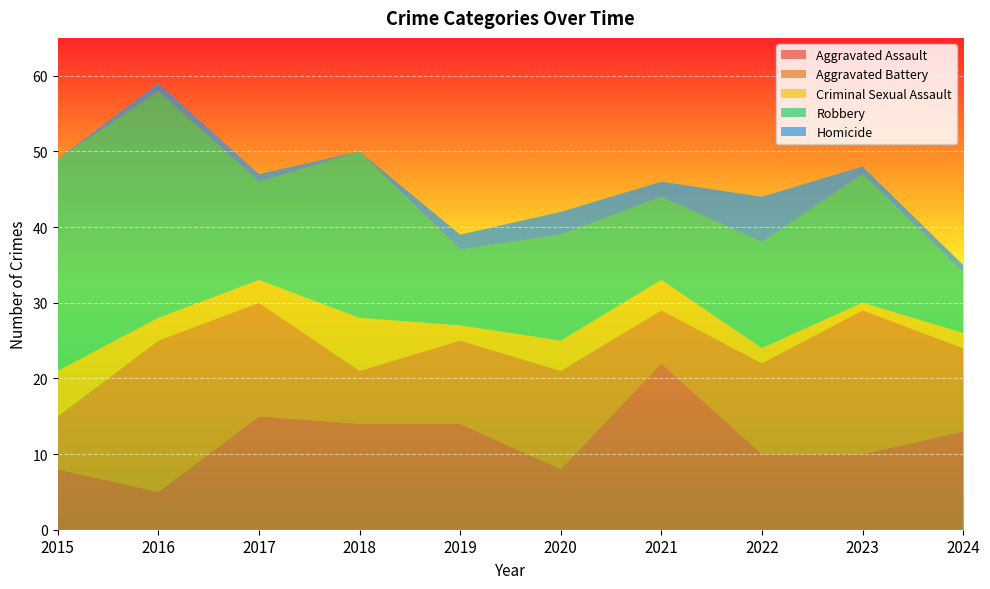

Reading left to right, list all the values displayed in this chart.

Aggravated Assault: 8	5	15	14	14	8	22	10	10	13
Aggravated Battery: 7	20	15	7	11	13	7	12	19	11
Criminal Sexual Assault: 6	3	3	7	2	4	4	2	1	2
Robbery: 28	30	13	22	10	14	11	14	17	8
Homicide: 0	1	1	0	2	3	2	6	1	1